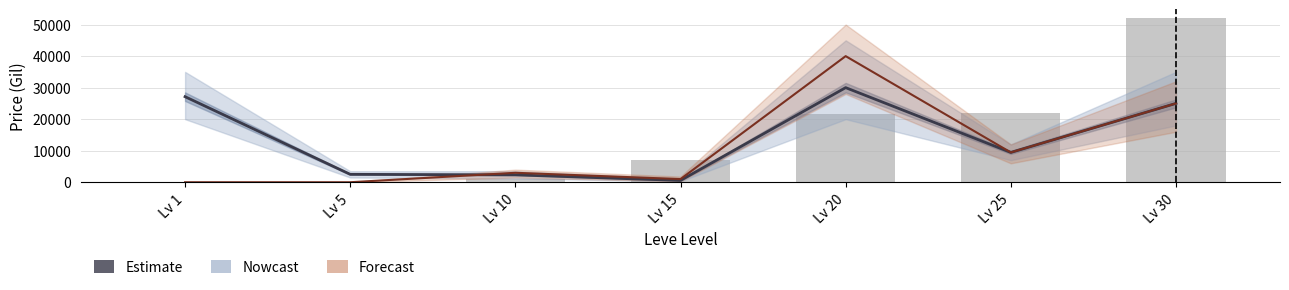

Which category has the highest value in the Nowcast series?

Lv 20